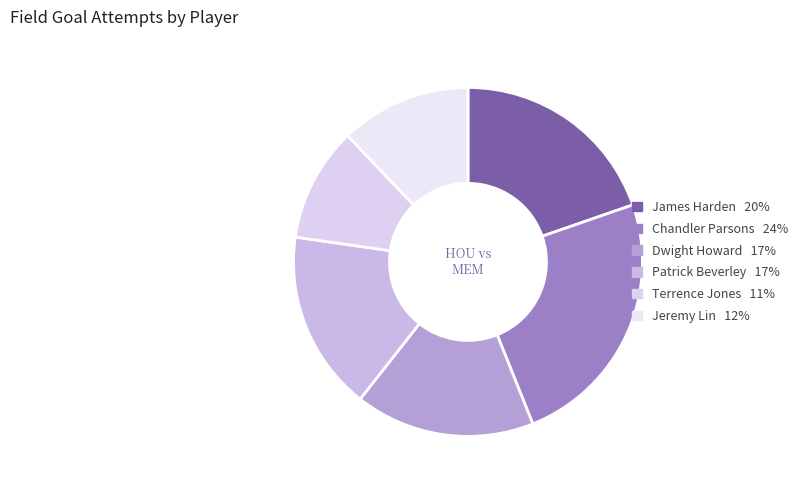

How many slices are in this pie chart?

6